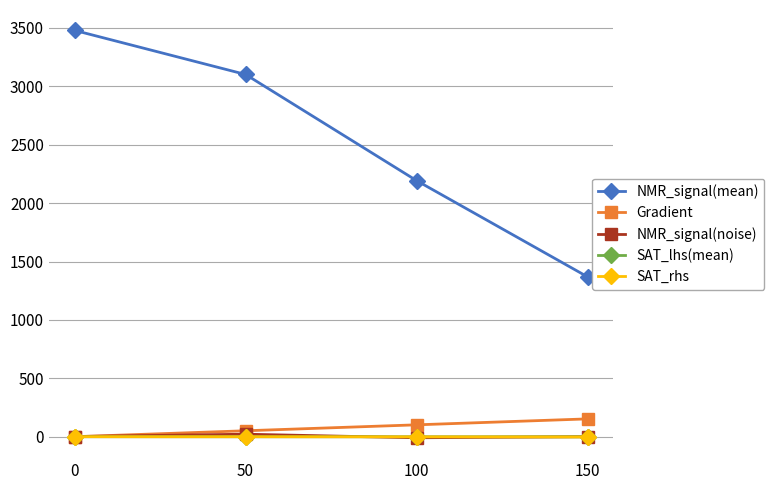

What is the value of the SAT_rhs point at the 4th from the left?

-2.3